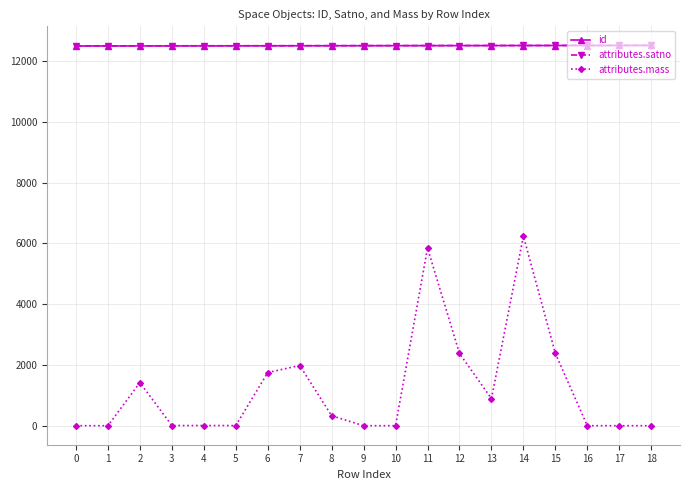

The value of attributes.mass at 0 is 0.0. True or false?

True